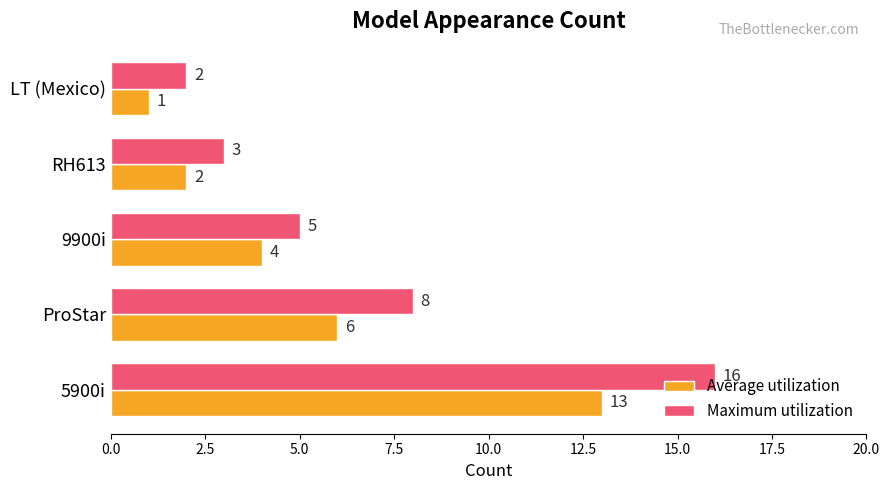

Rank the series at LT (Mexico) from lowest to highest value.

Average utilization, Maximum utilization